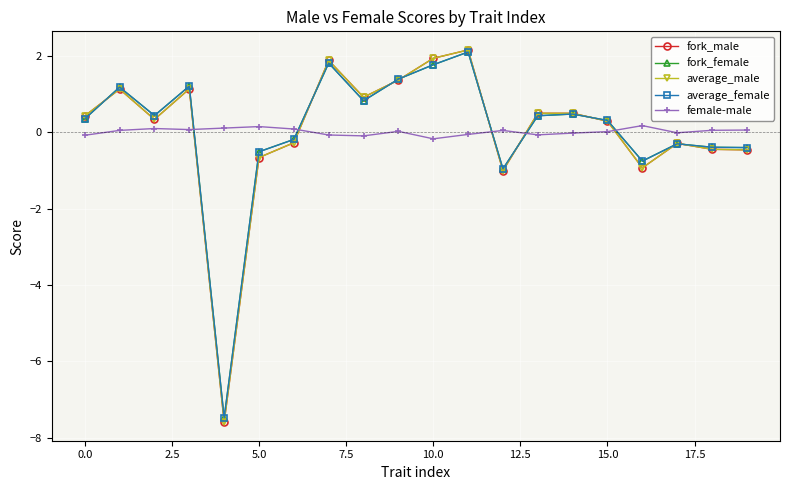

What is the maximum value for fork_female?

2.1